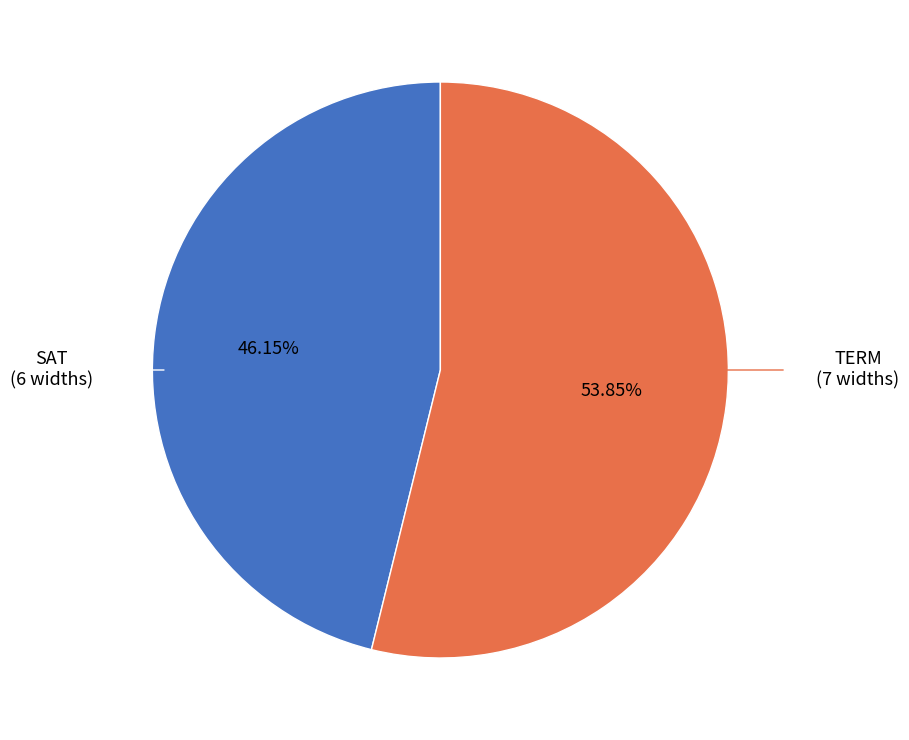

Does any single category account for the majority?

Yes